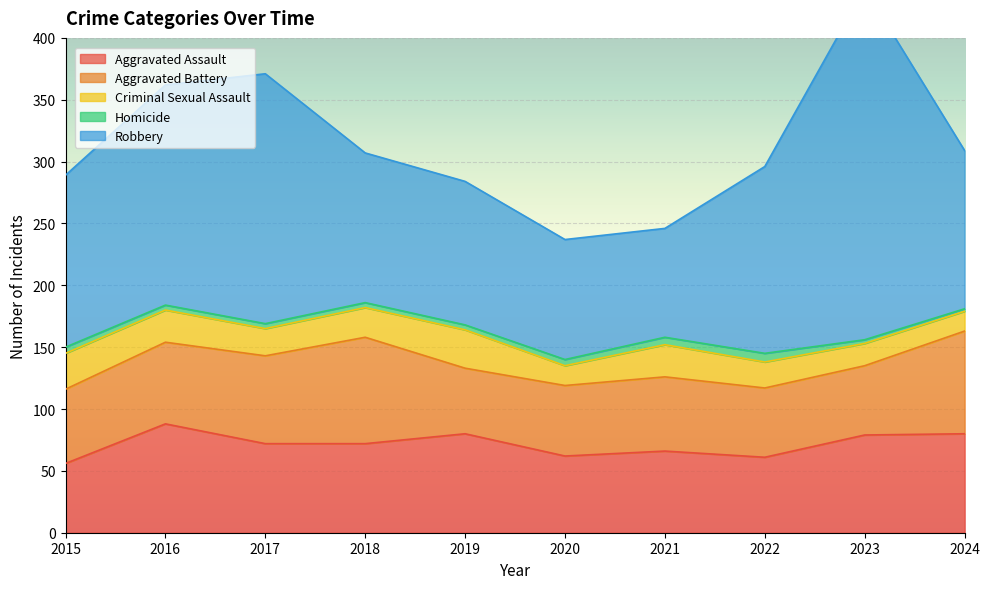

At which category does Robbery reach its first local valley?

2021